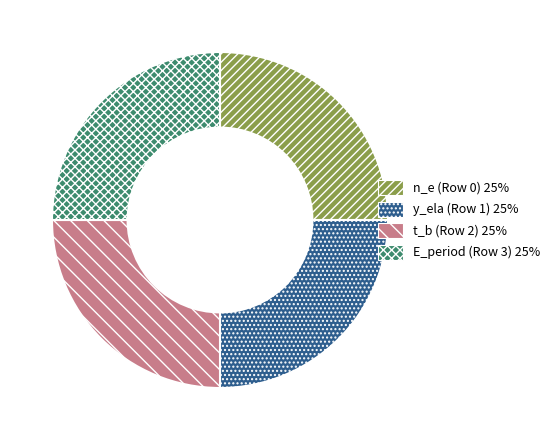

Count the number of slices in the pie.

4